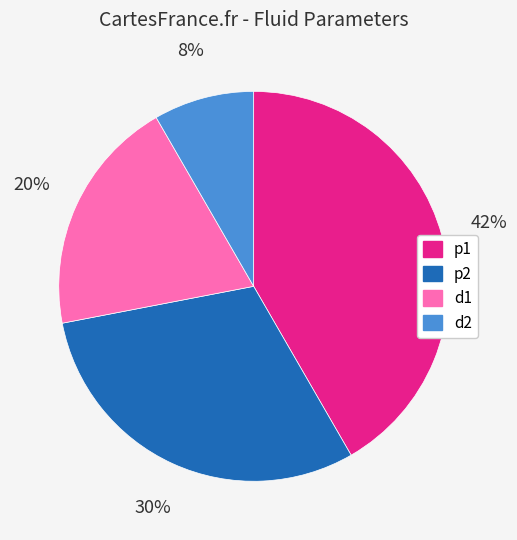

Is the sum of d2 and d1 greater than half?

No